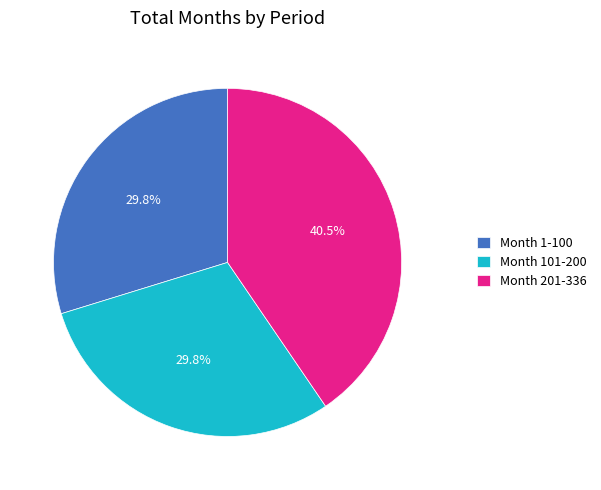

Is there any slice that represents more than half of the pie?

No